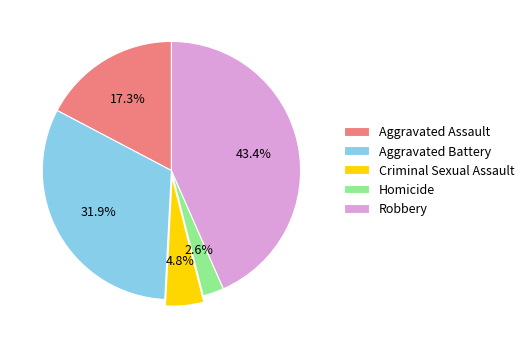

Which has a higher value, Aggravated Assault or Aggravated Battery?

Aggravated Battery